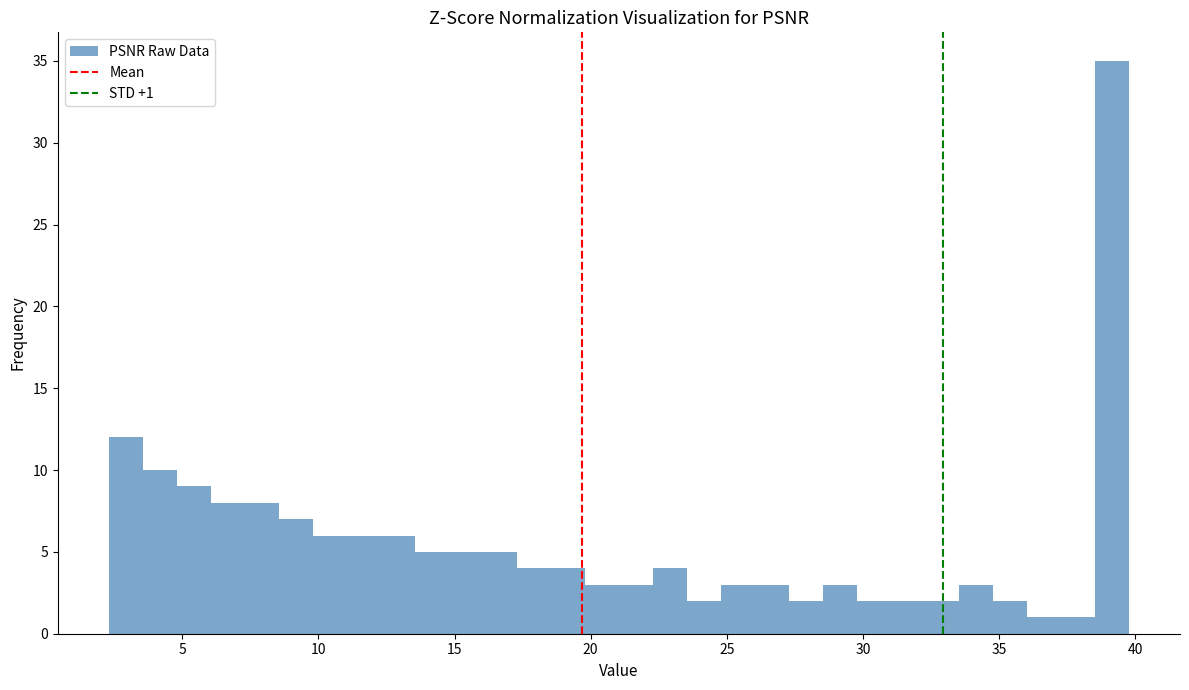

Read against the x-axis, roughly where is the centre of the tallest bar?

39.0